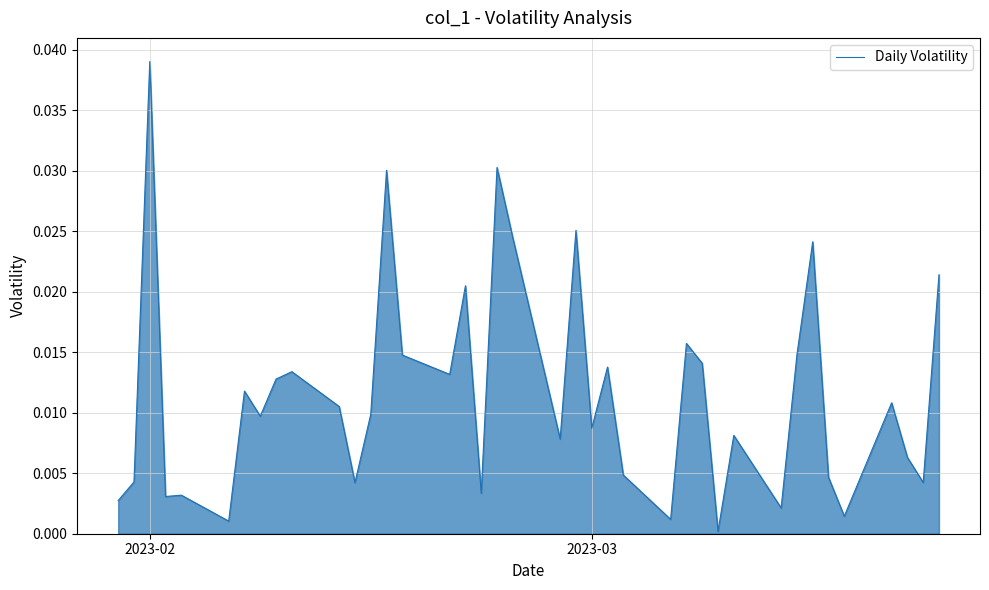

Does the chart have visible grid lines?

Yes